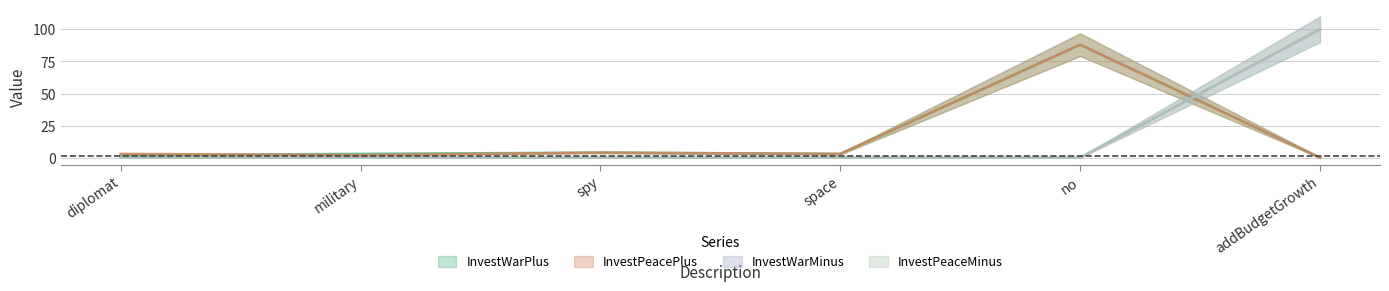

How many distinct data groups are displayed?

4